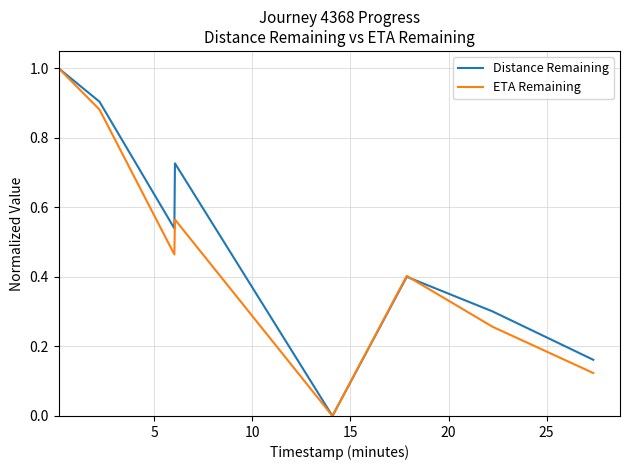

Which series has the largest total across all categories?

Distance Remaining